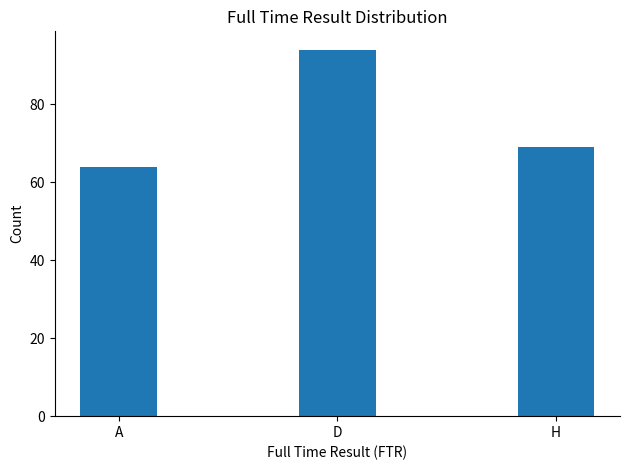

What is the greatest value displayed?

94